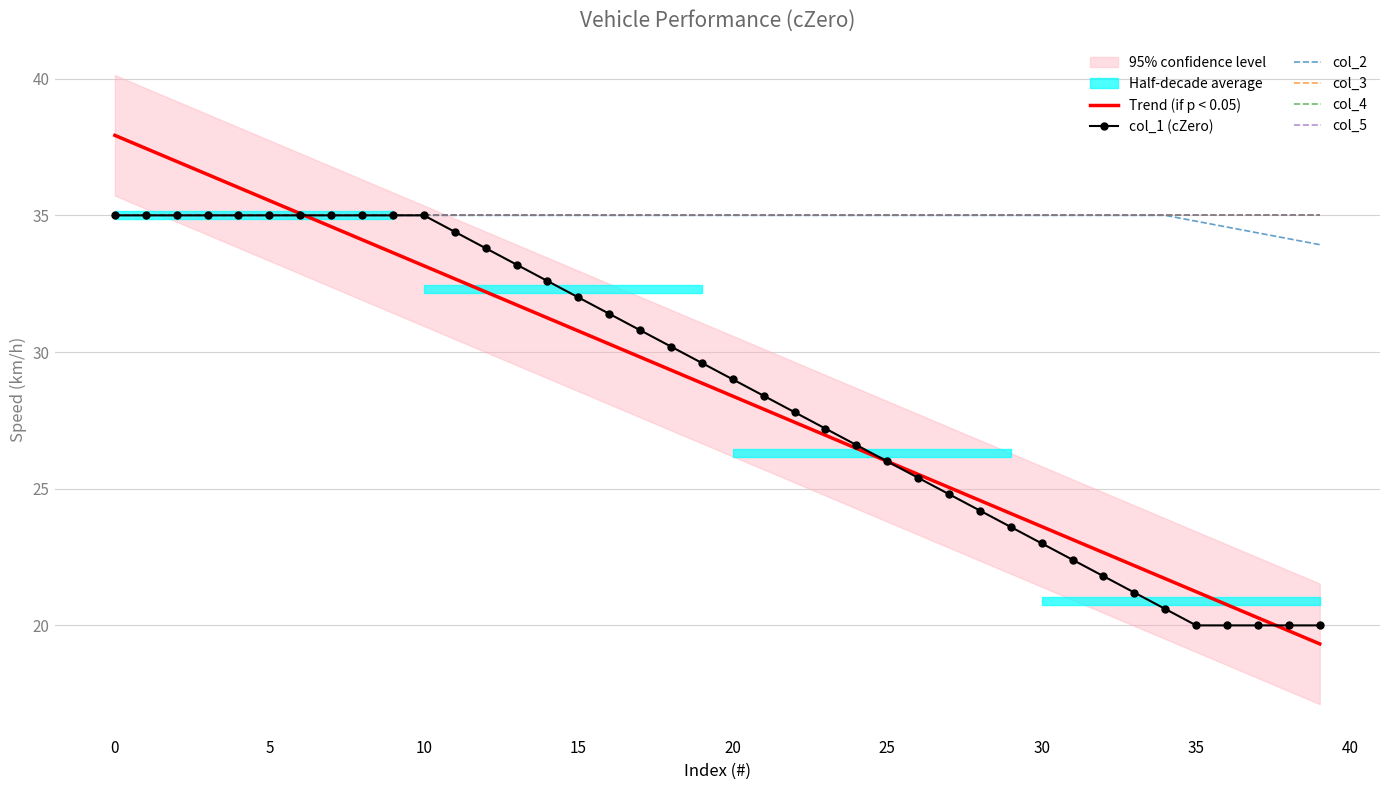

What is the label of the 20th point from the left?

19